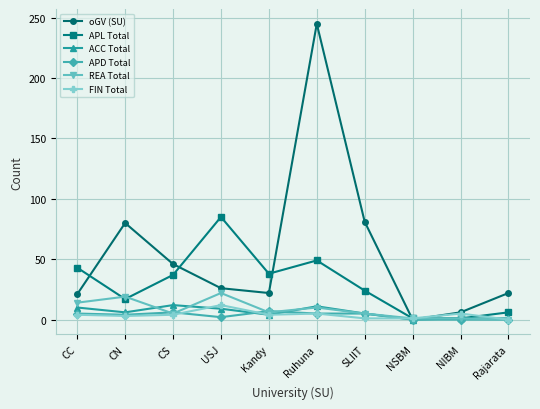

What is the value of the FIN Total point at the 6th from the left?

5